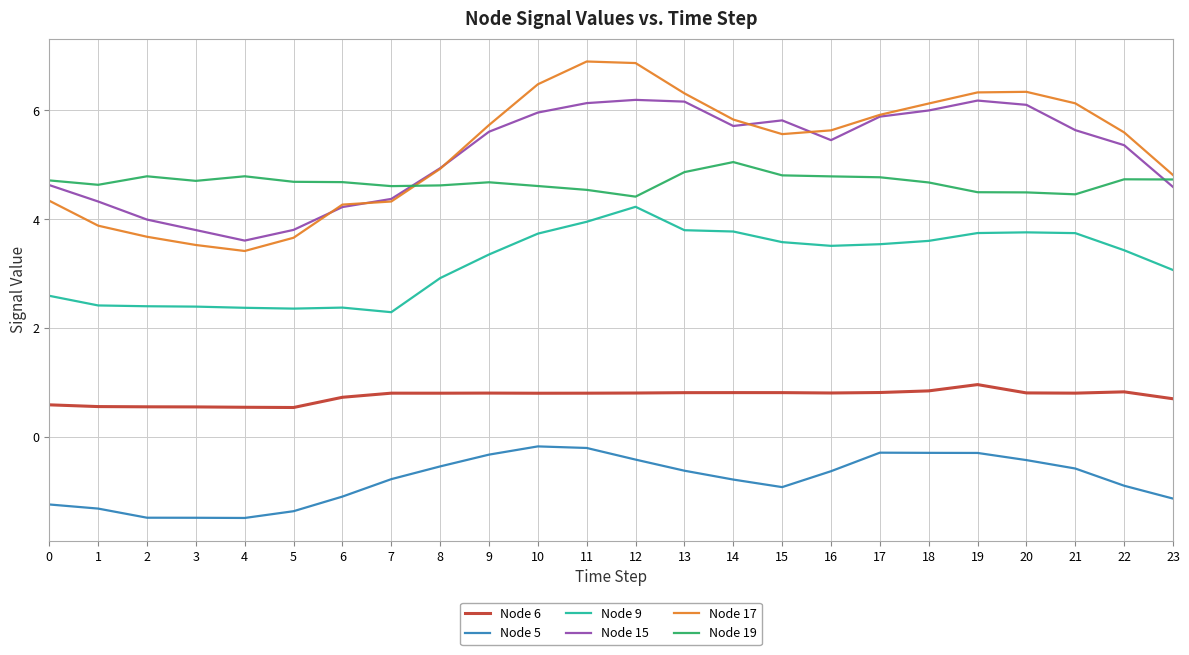

True or false: Node 17 has a value of 5.6 at 15.

True